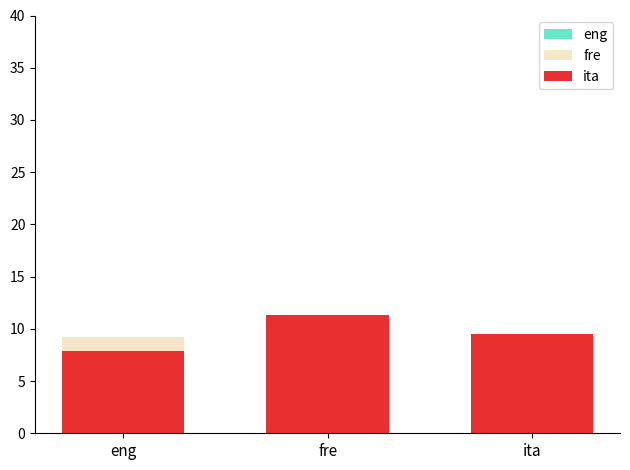

Which series has the largest range (max minus min)?

fre